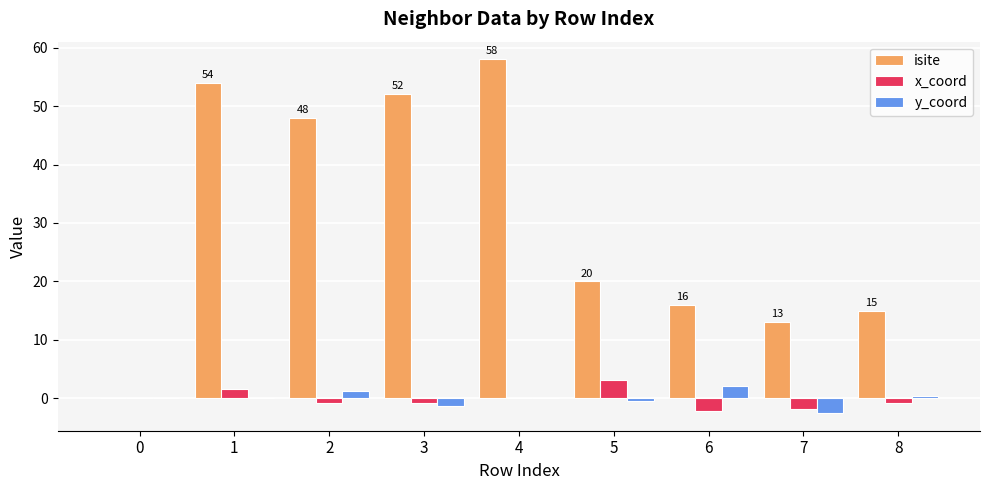

Between 2 and 3, which series saw the biggest shift?

isite